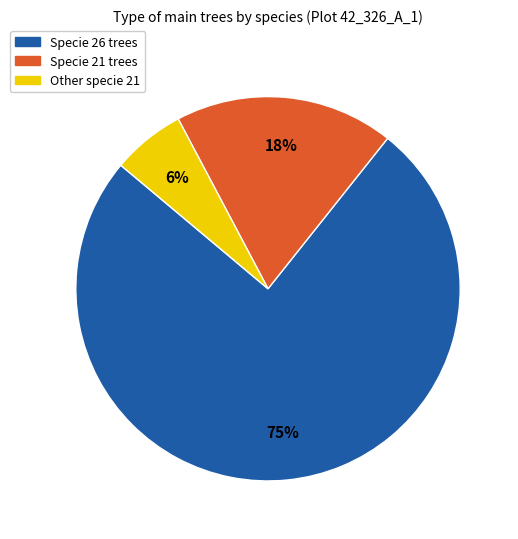

To the nearest percent, what is the average slice percentage?

33%